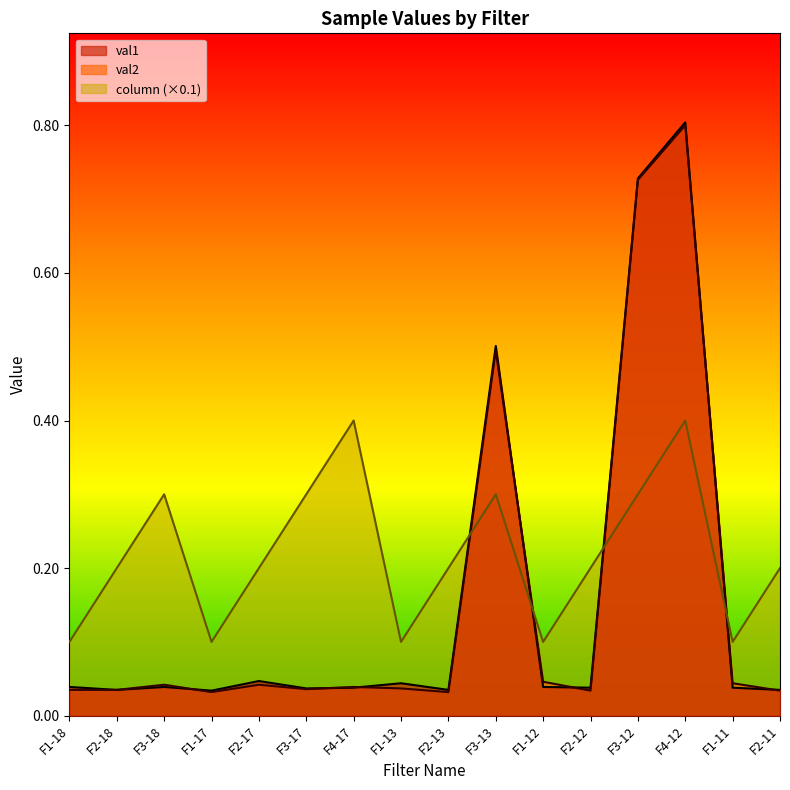

What are all the series names shown in the legend?

val1, val2, column (×0.1)